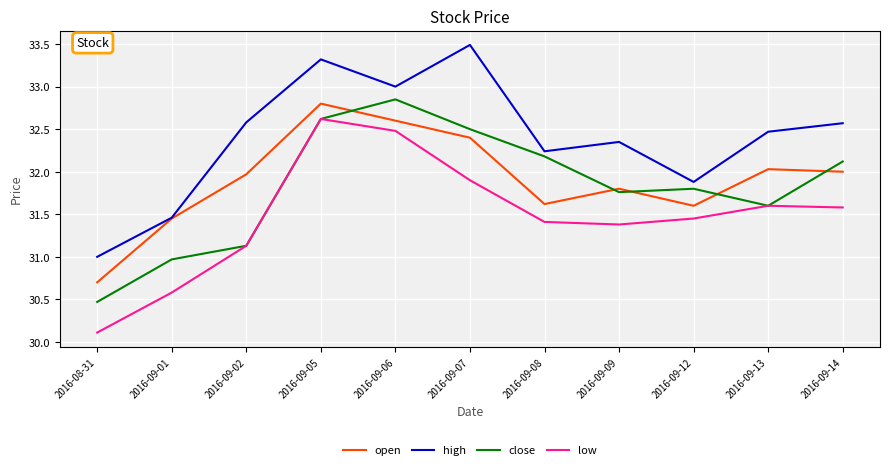

What is the difference between the low values at 2016-09-13 and 2016-09-05?

1.0